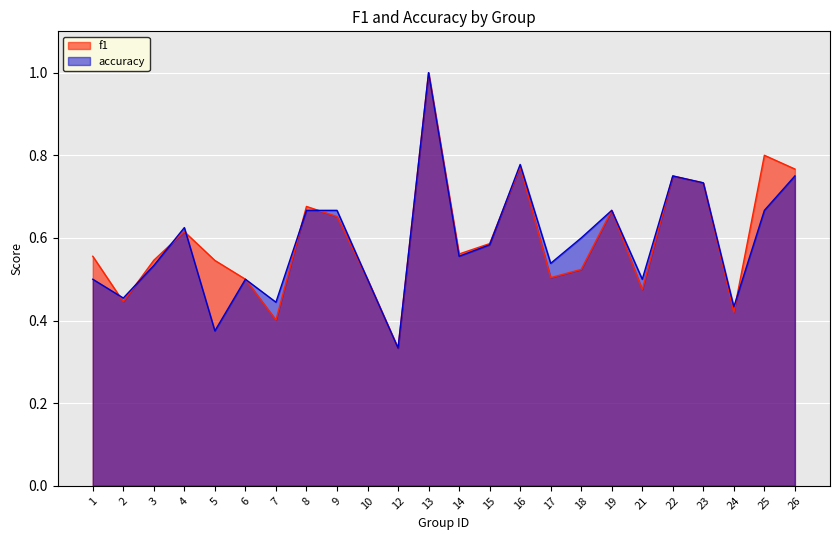

How many lines are shown in the chart?

2